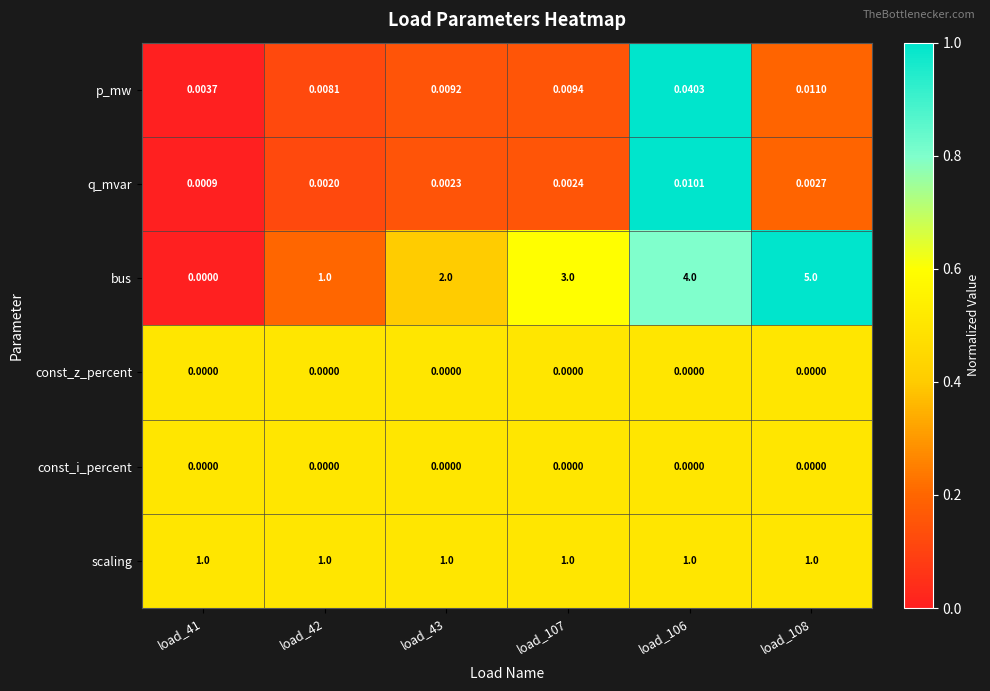

Which series has the largest range (max minus min)?

bus